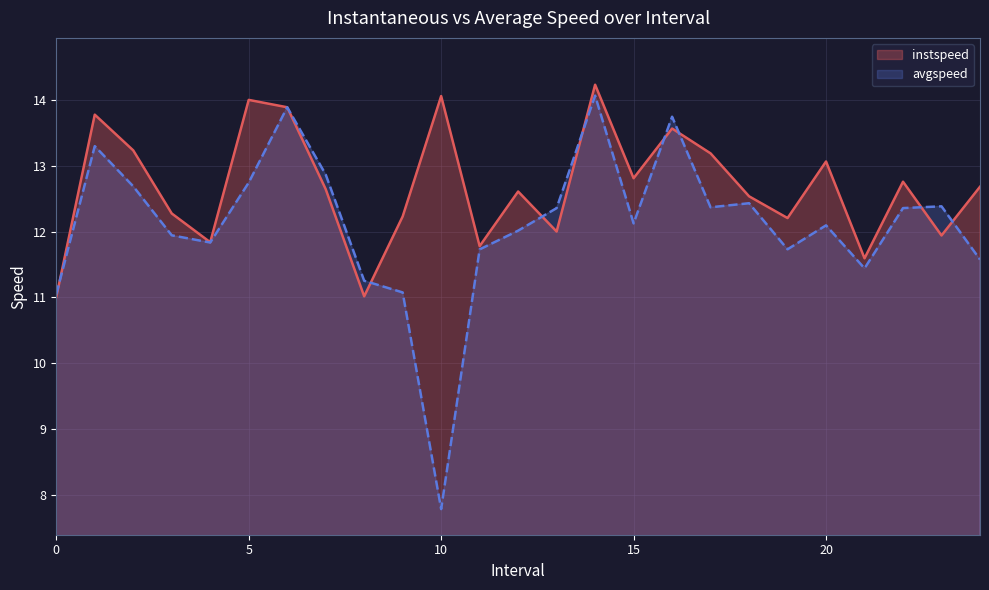

True or false: avgspeed has more than 0 points higher than both neighbors.

True